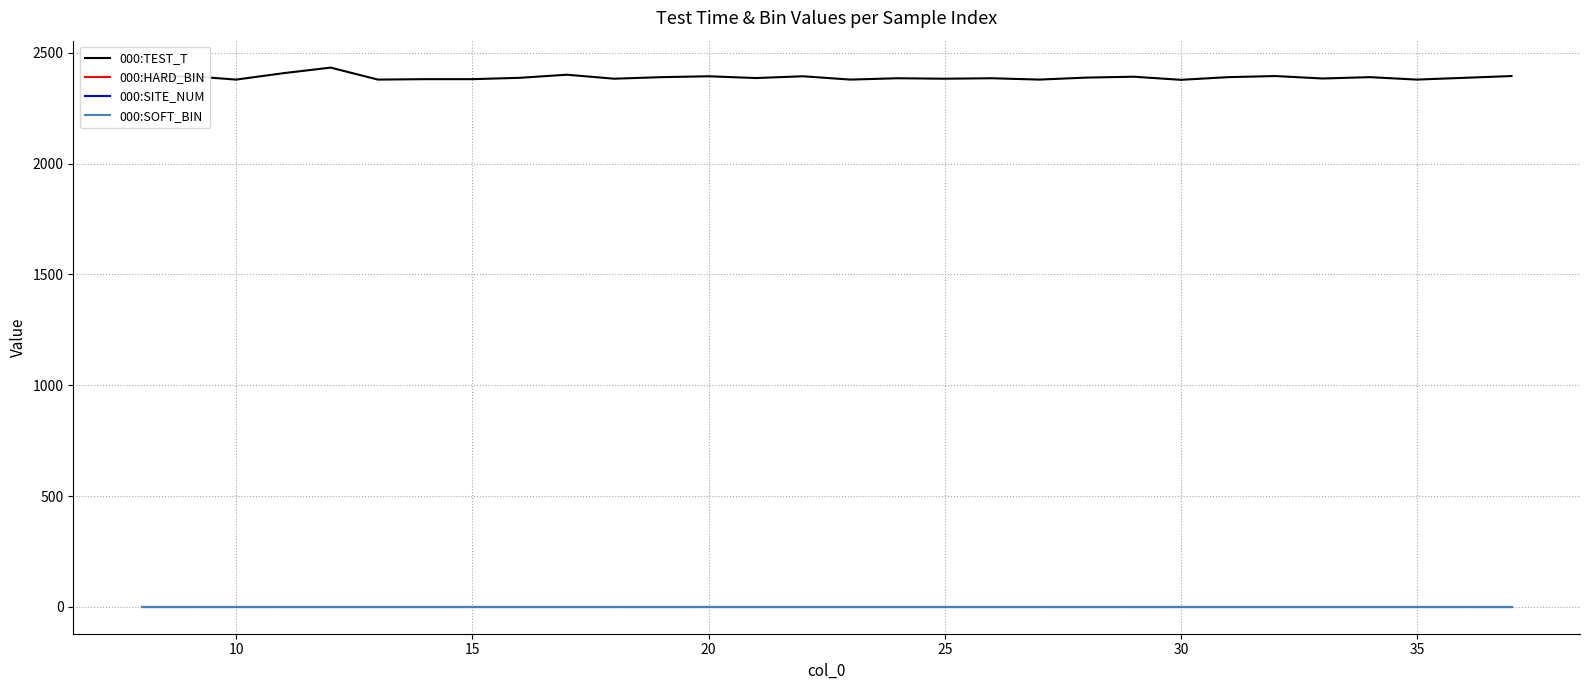

Does the chart have visible grid lines?

Yes